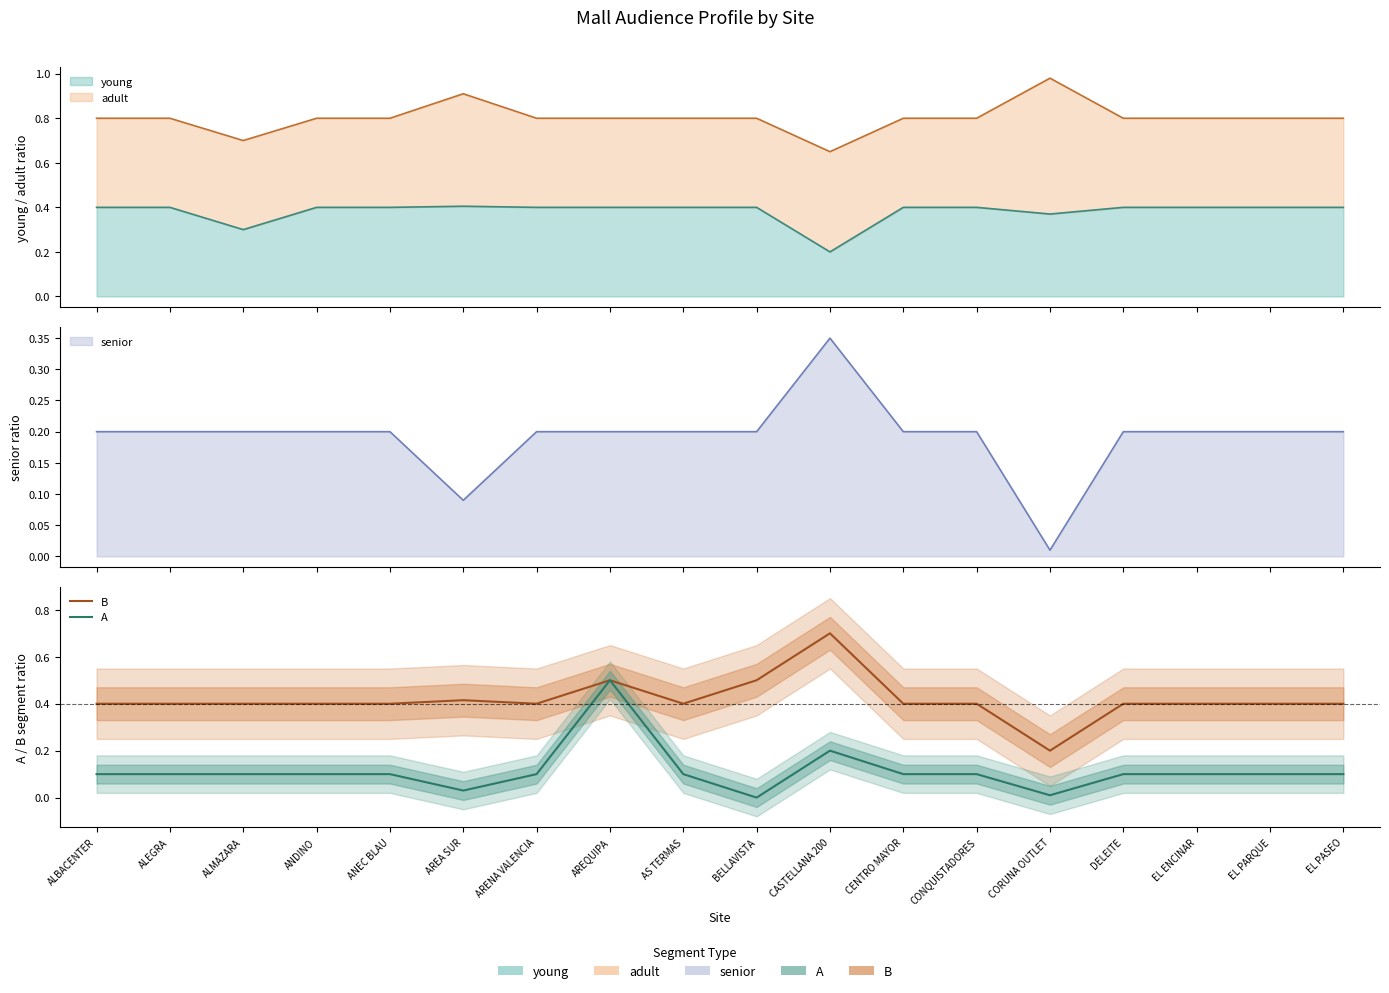

What position from the right is ALBACENTER?

18